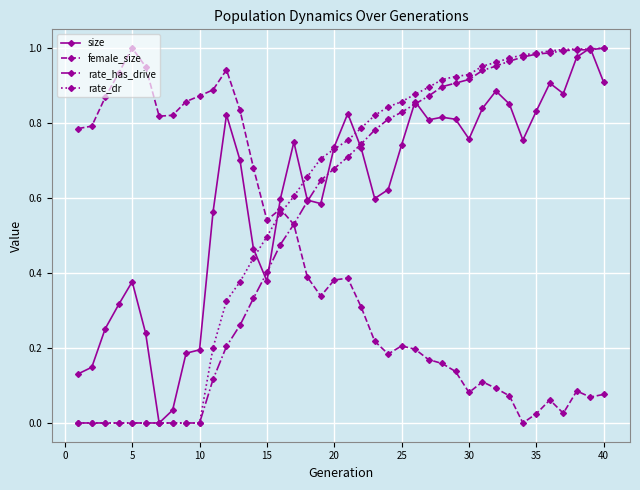

True or false: rate_has_drive and female_size cross at least once.

True